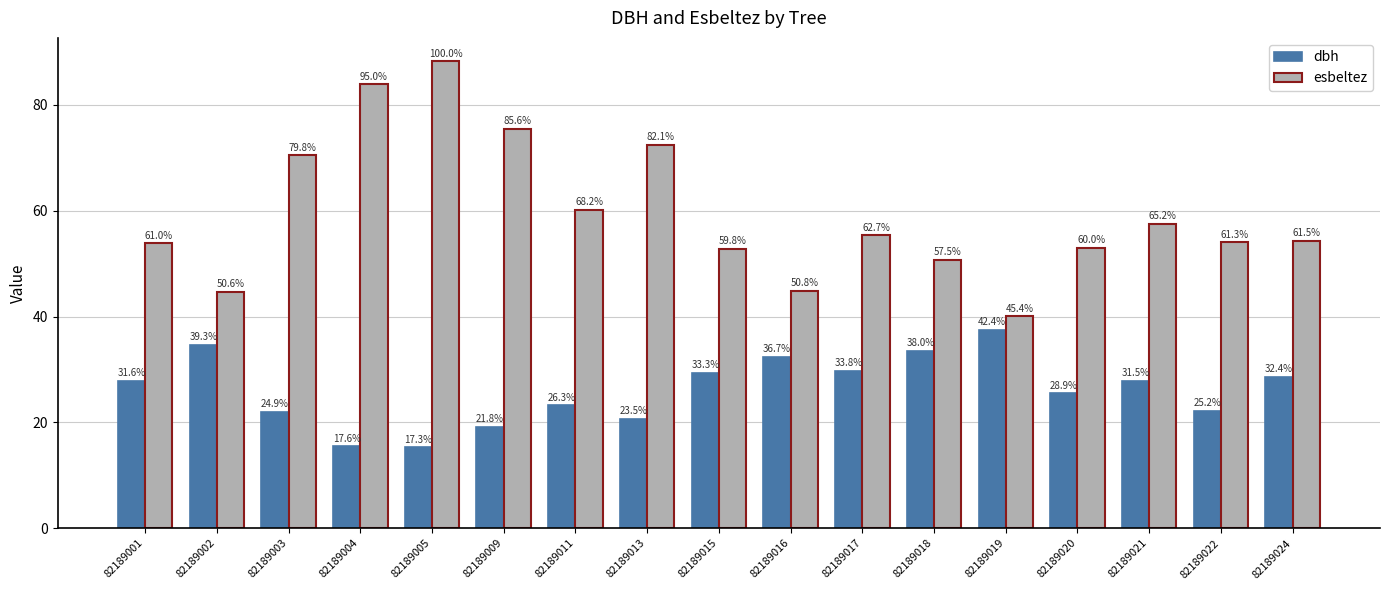

What is the average value of the esbeltez series?

59.5